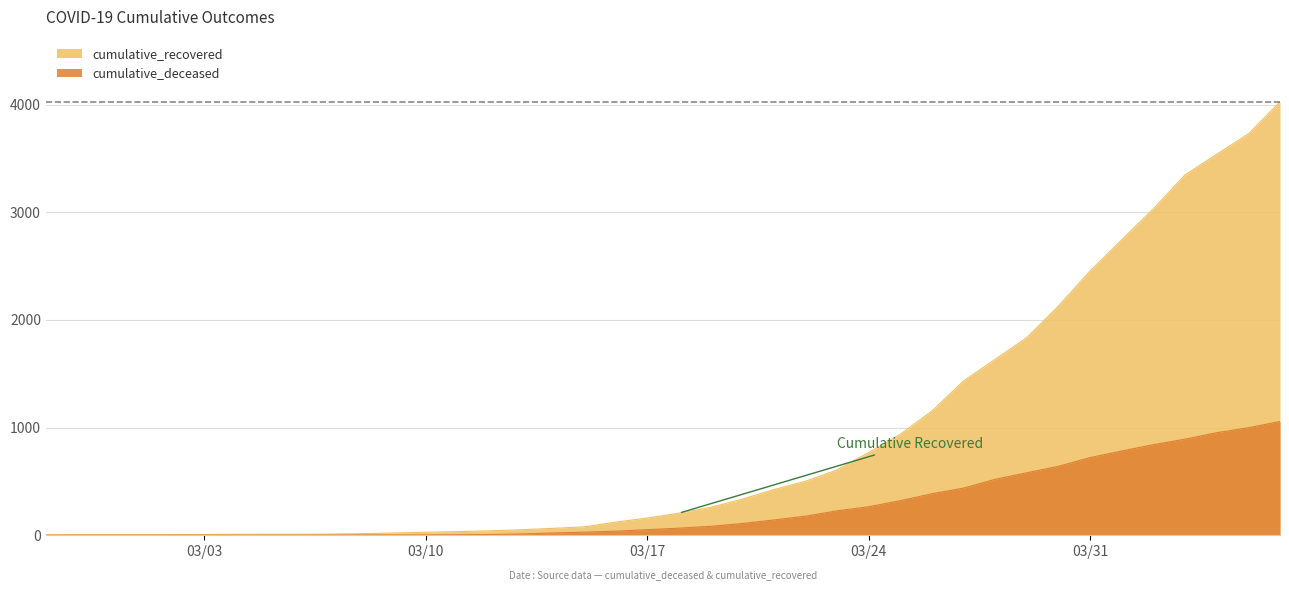

Count the number of data series in this chart.

2